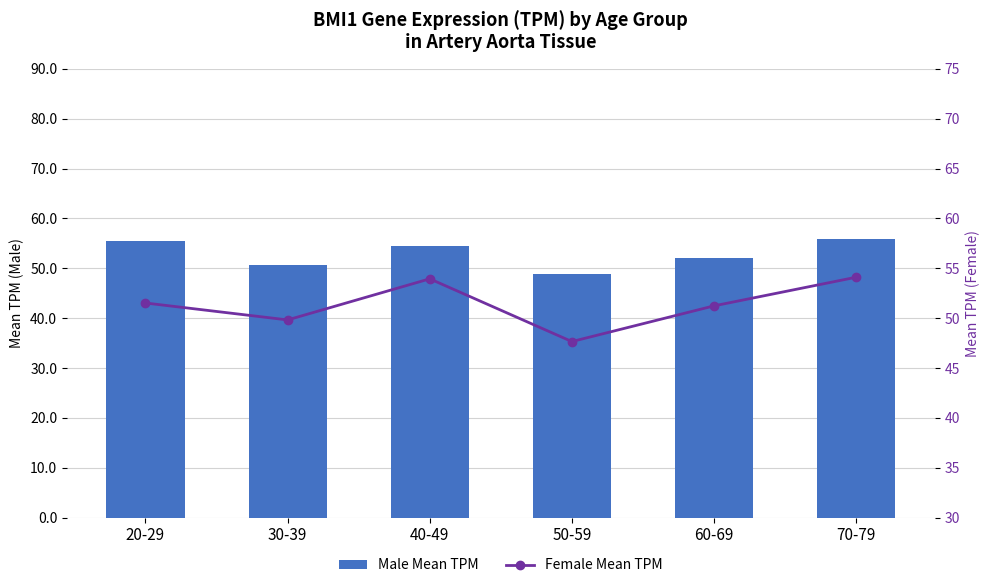

How many categories are shown in the chart?

6